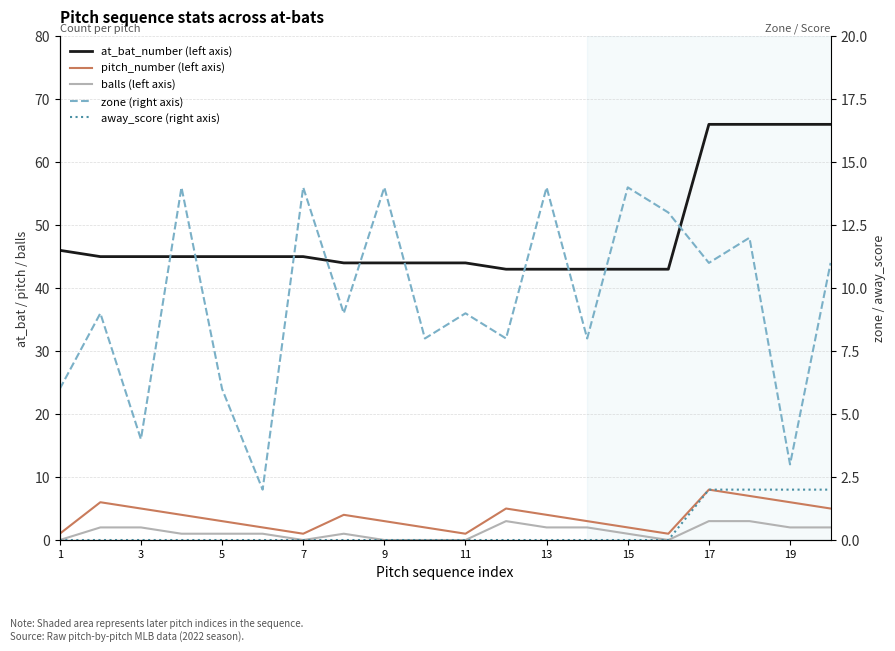

What is the average value of the balls (left axis) series?

1